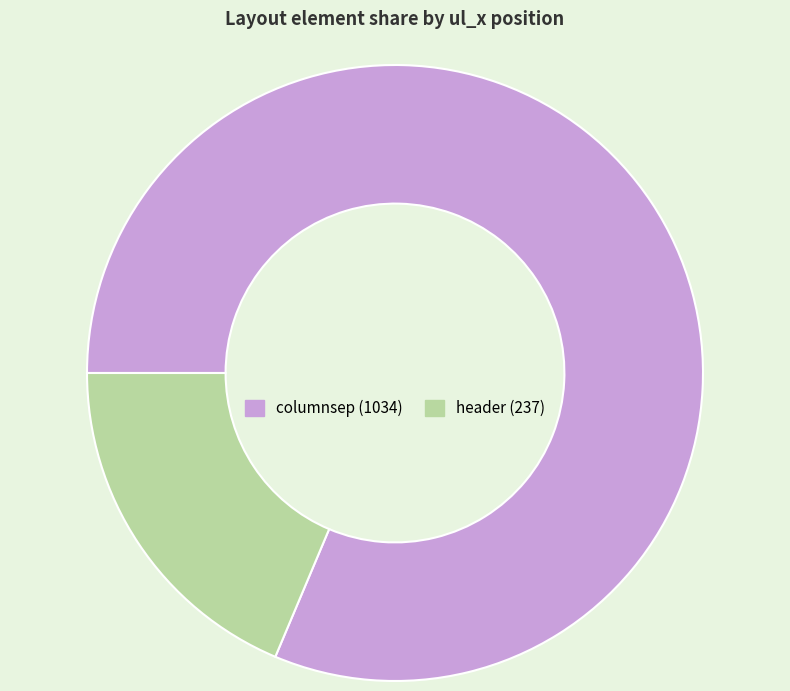

Which category accounts for the majority?

columnsep